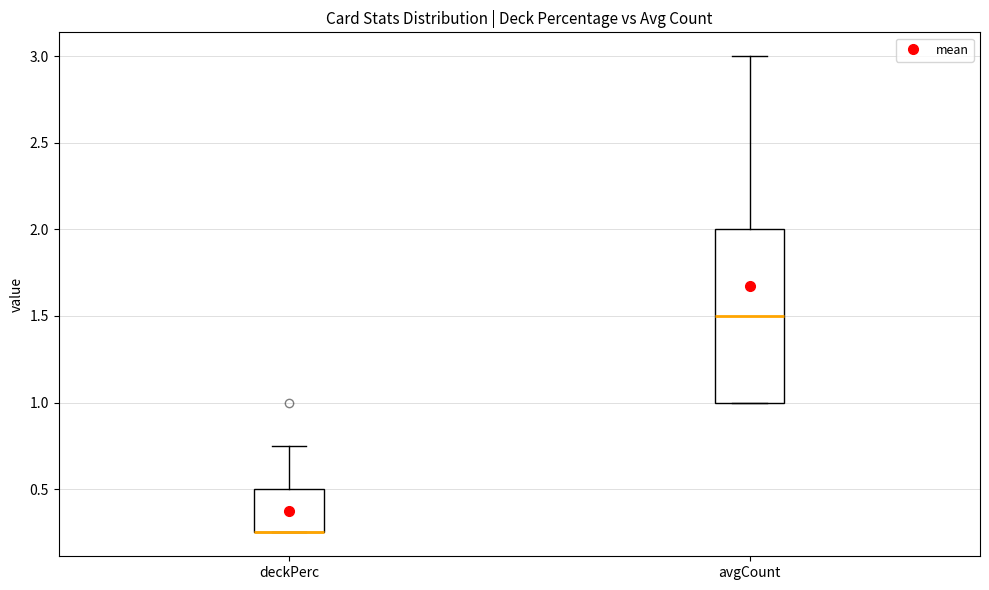

Comparing the boxes themselves (not the whiskers), which one is the tallest?

avgCount